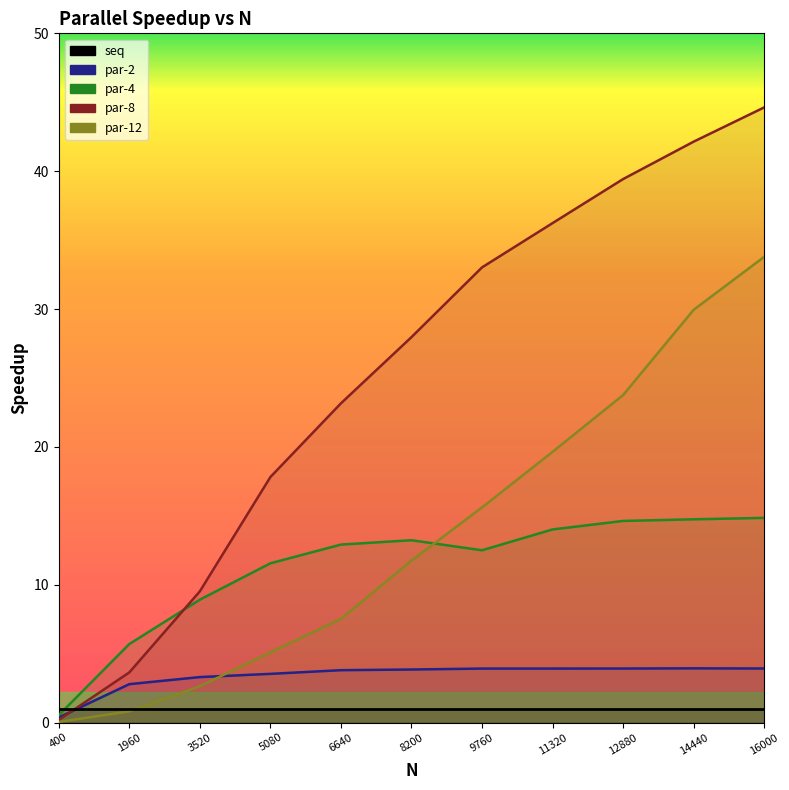

Reading left to right, what are all the values shown in this chart?

par-2: 400=0.4	1960=2.8	3520=3.3	5080=3.5	6640=3.8	8200=3.8	9760=3.9	11320=3.9	12880=3.9	14440=3.9	16000=3.9
par-4: 400=0.5	1960=5.7	3520=8.9	5080=11.6	6640=12.9	8200=13.2	9760=12.5	11320=14.0	12880=14.6	14440=14.7	16000=14.8
par-8: 400=0.2	1960=3.6	3520=9.5	5080=17.8	6640=23.2	8200=28.0	9760=33.0	11320=36.2	12880=39.4	14440=42.1	16000=44.6
par-12: 400=0.0	1960=0.8	3520=2.6	5080=5.1	6640=7.5	8200=11.8	9760=15.6	11320=19.6	12880=23.8	14440=29.9	16000=33.8
seq: 400=1.0	1960=1.0	3520=1.0	5080=1.0	6640=1.0	8200=1.0	9760=1.0	11320=1.0	12880=1.0	14440=1.0	16000=1.0